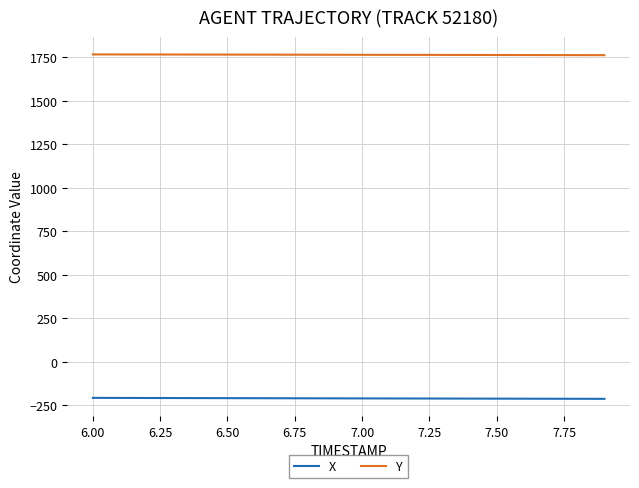

True or false: Y and X cross at least once.

False